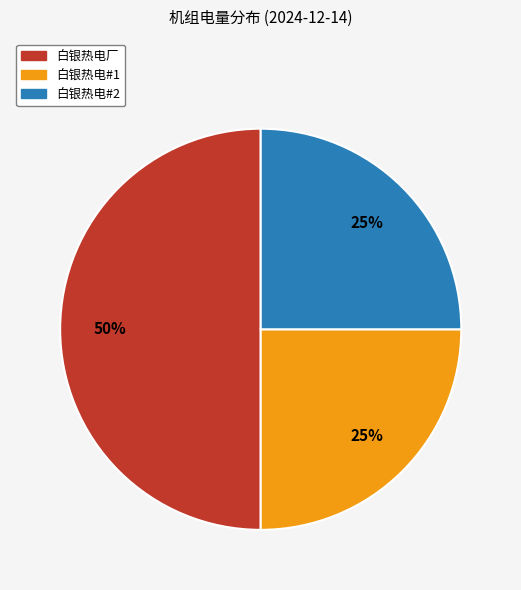

How many slices are in this pie chart?

3